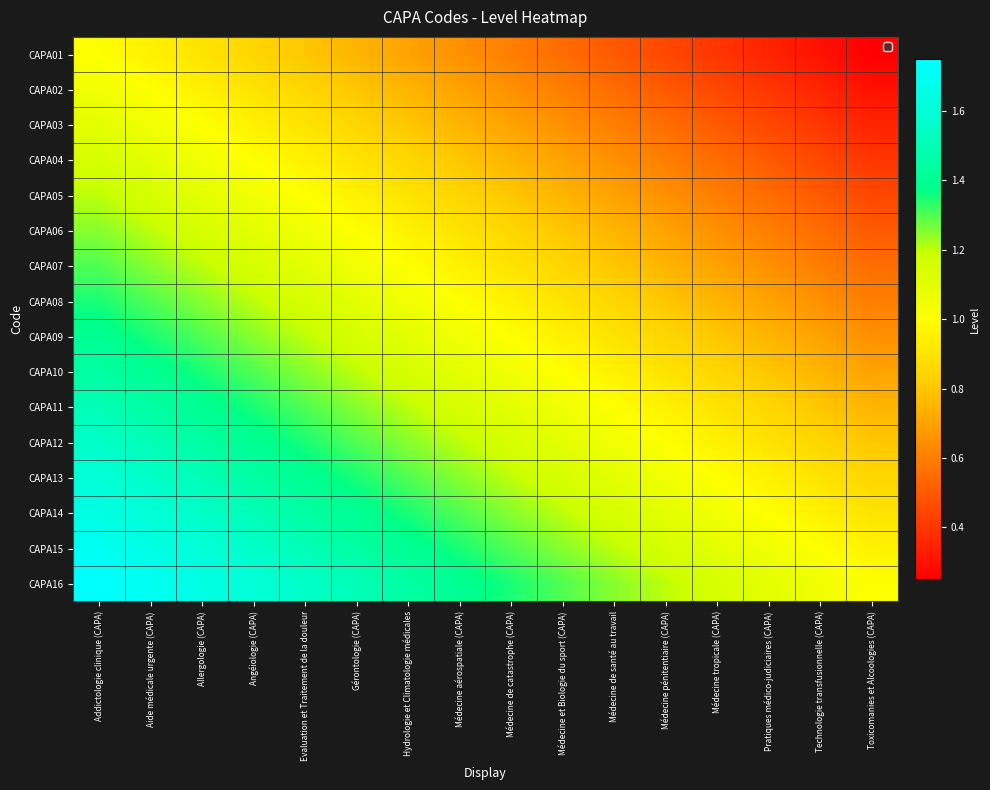

At how many categories does at least one series exceed 0?

16